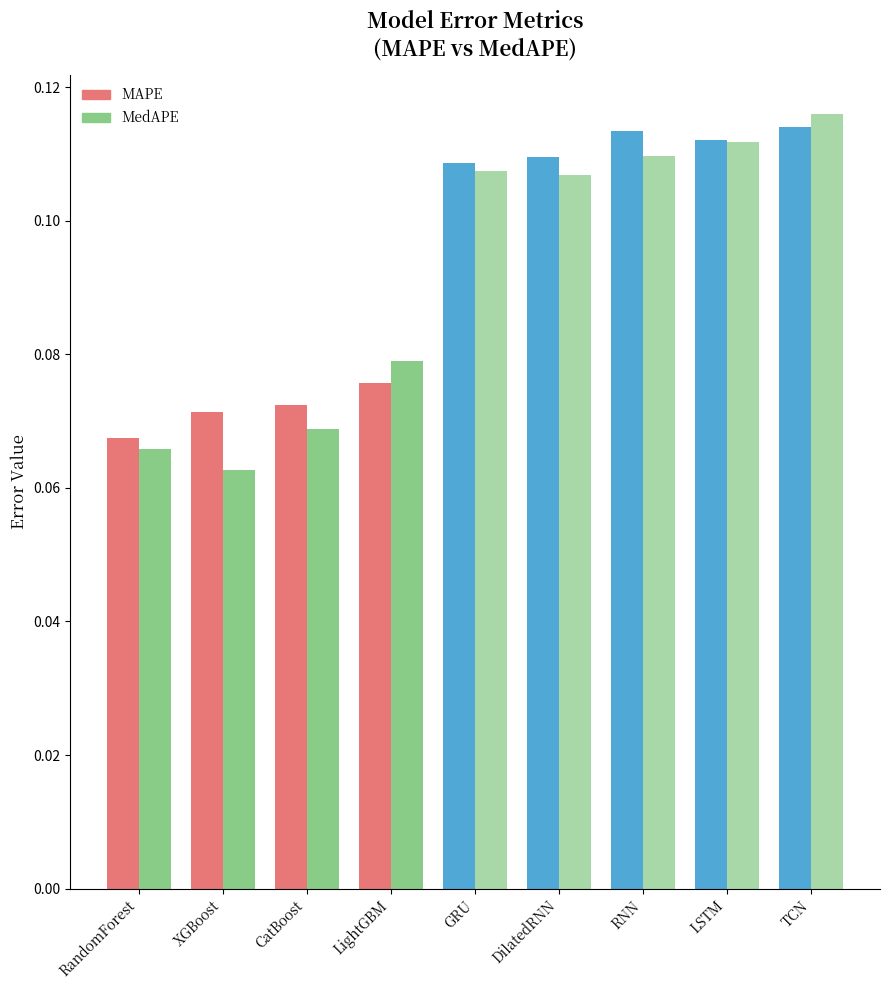

What are all the series names shown in the legend?

MAPE, MedAPE